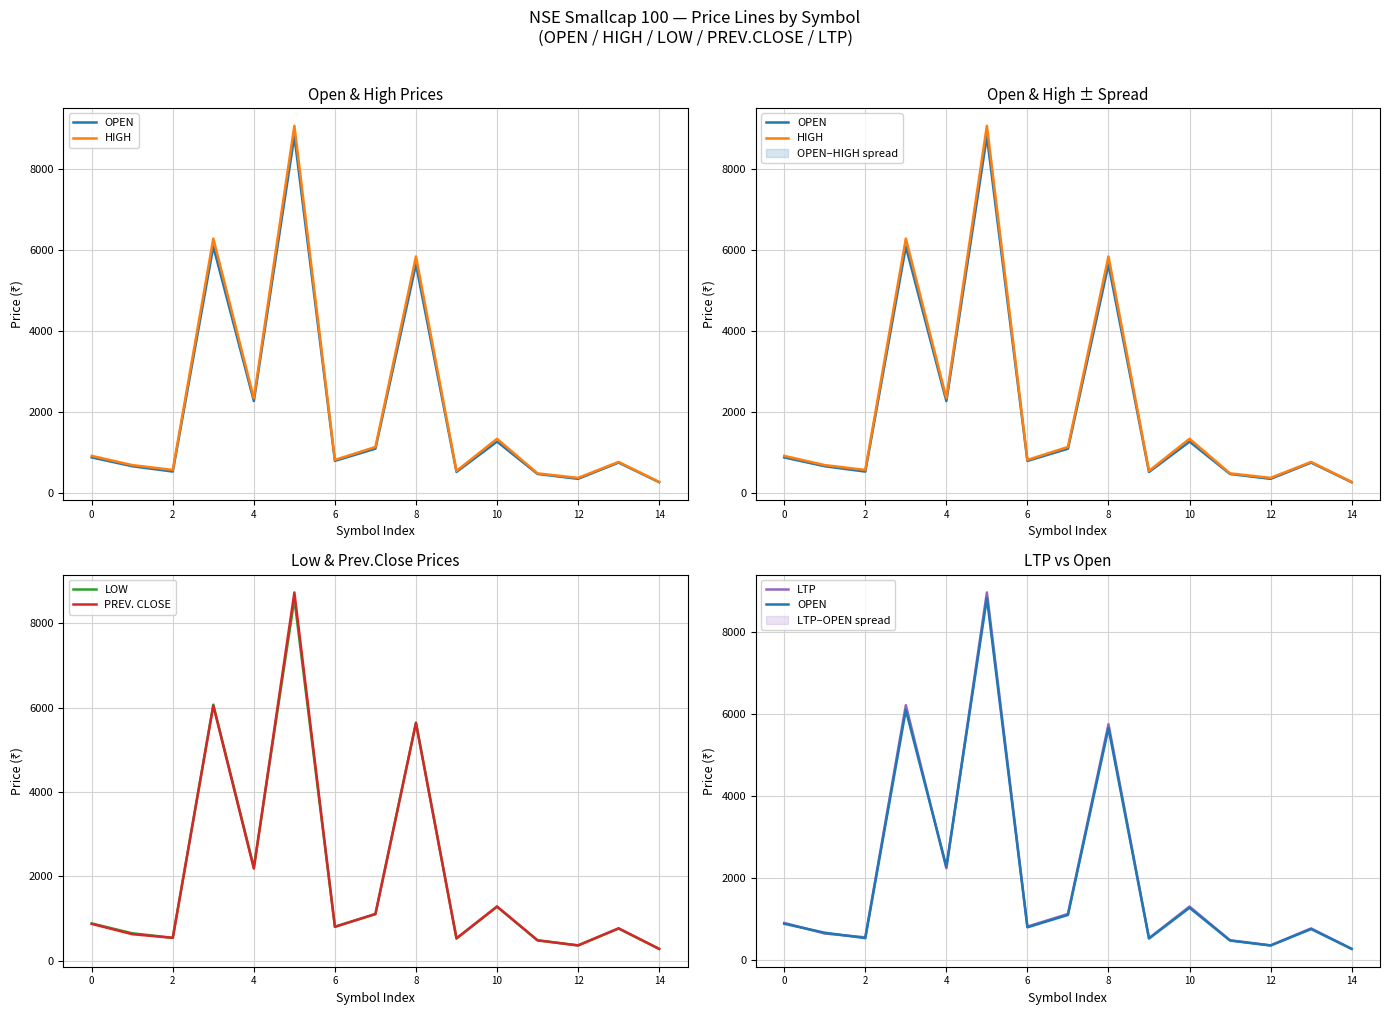

True or false: PREV. CLOSE has a value of 870.5 at 0.

True